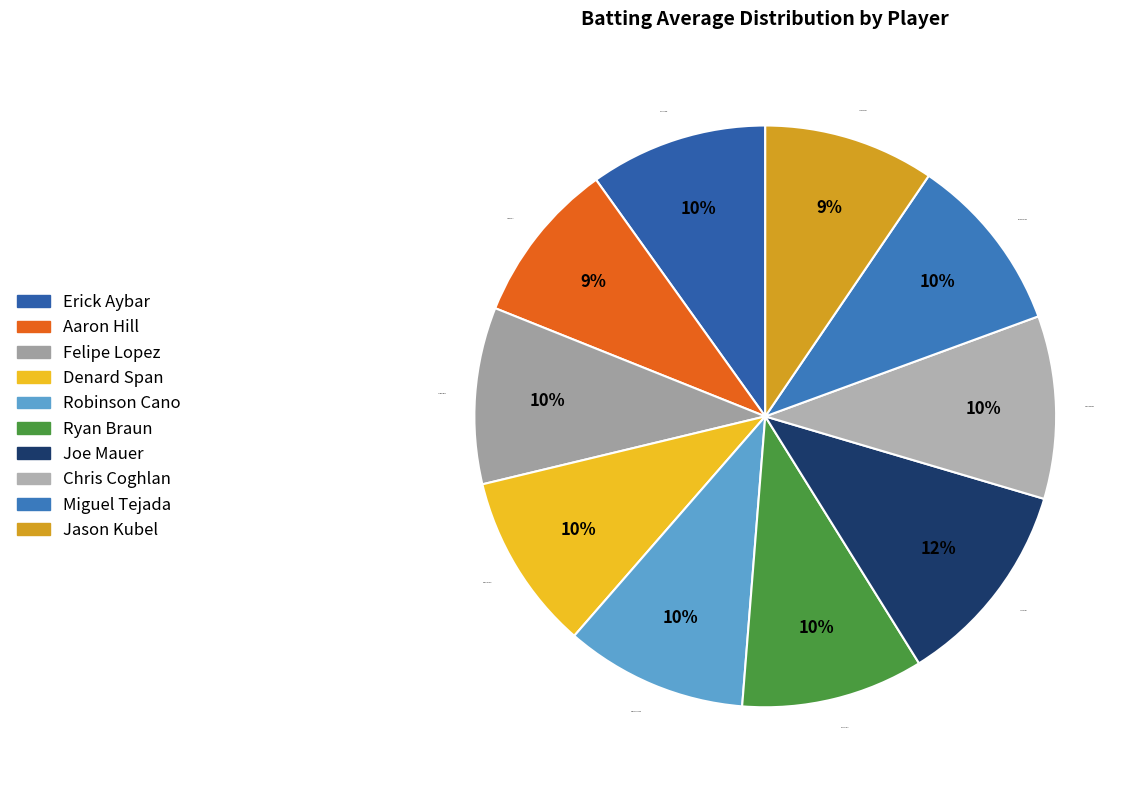

Does Felipe Lopez represent more than half of the total?

No